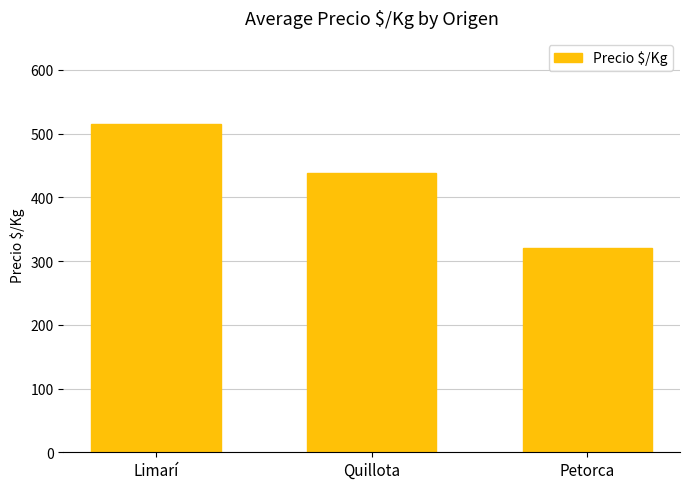

At which label does the data first exceed 437?

Limarí